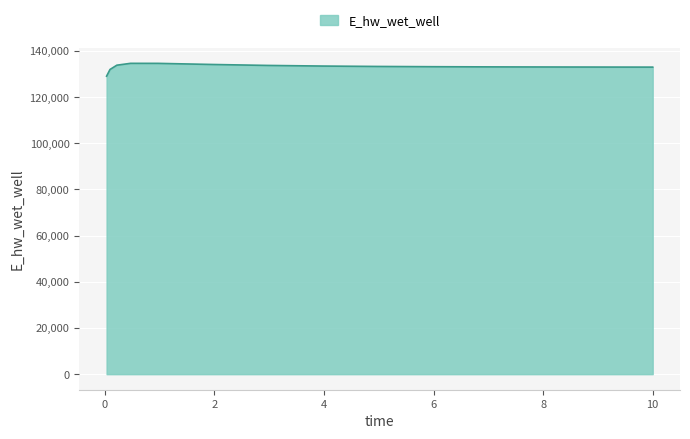

What is the minimum value shown in the chart?

129067.2